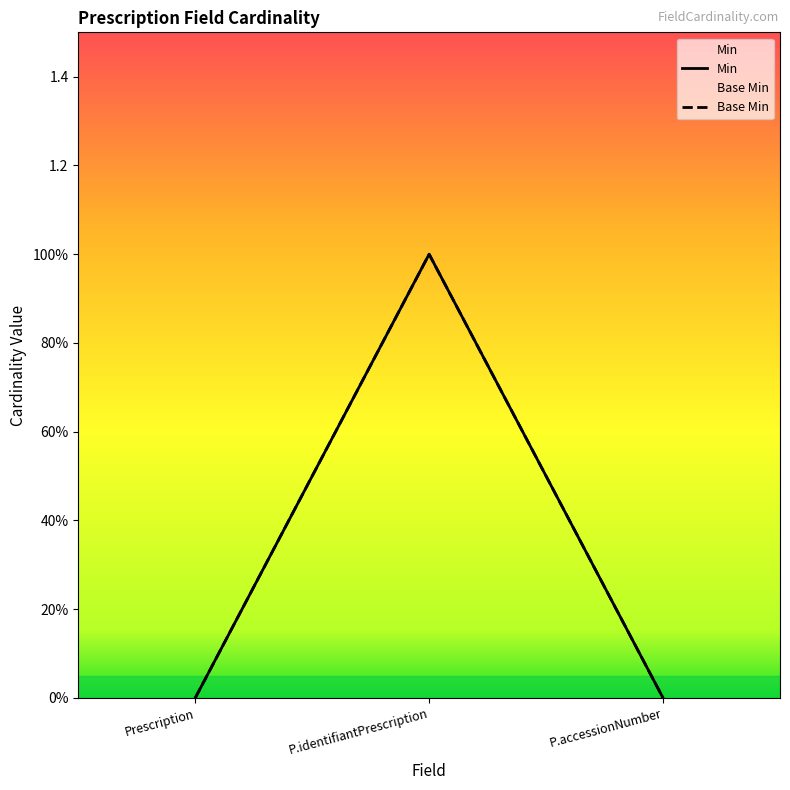

How many data points does each series have?

3